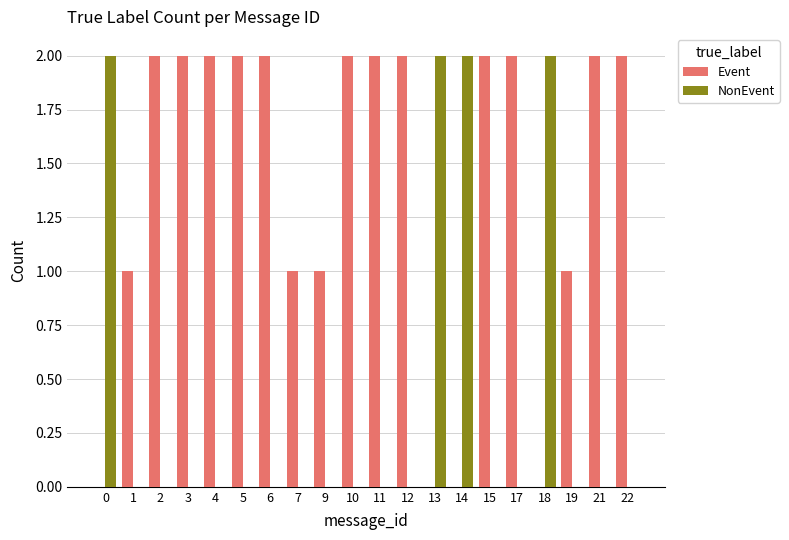

The Event series shows 2 at 5. True or false?

True